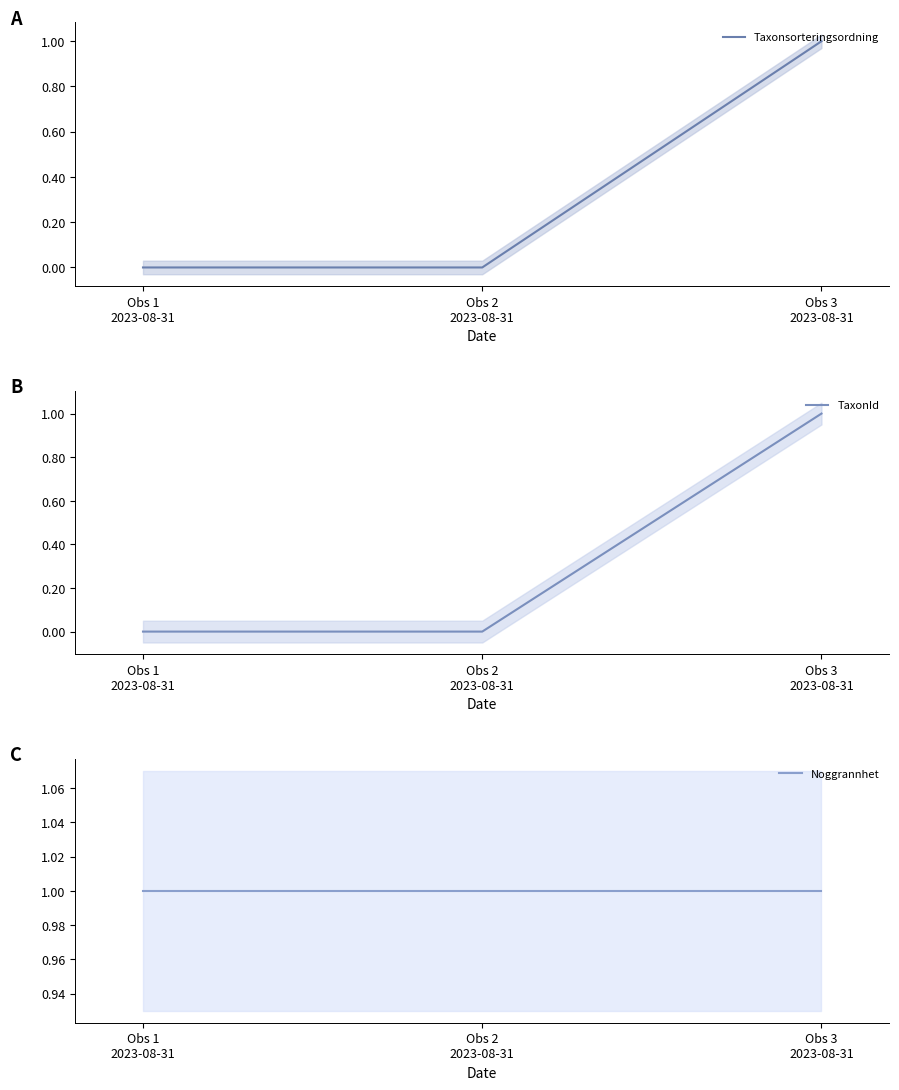

Is this an area chart (filled region under the line)?

No